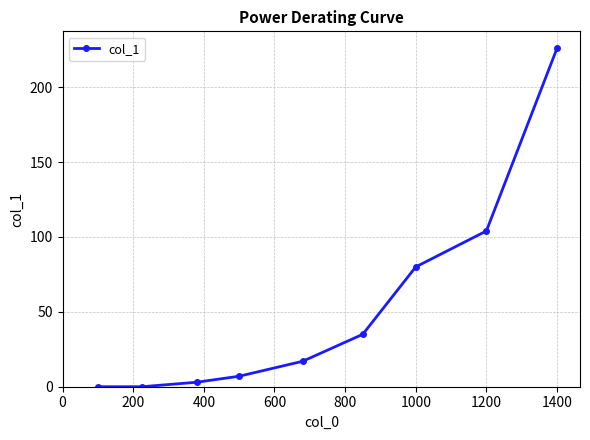

True or false: there are more than 2 points higher than both neighbors.

False